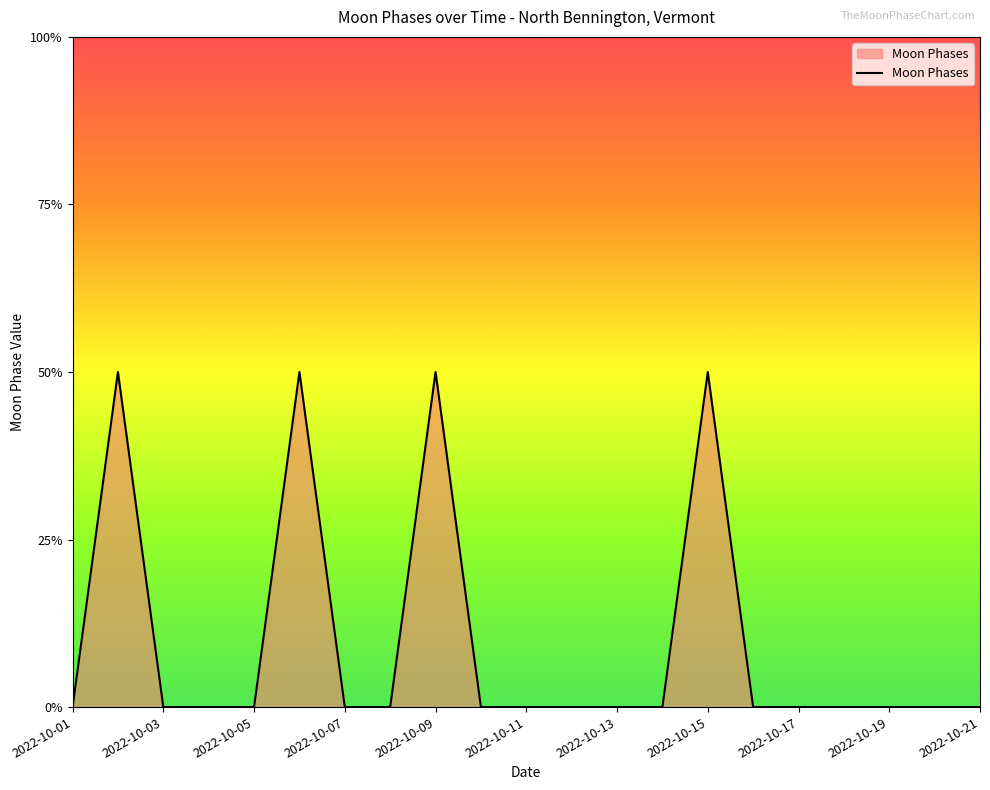

Is this an area chart (filled region under the line)?

Yes